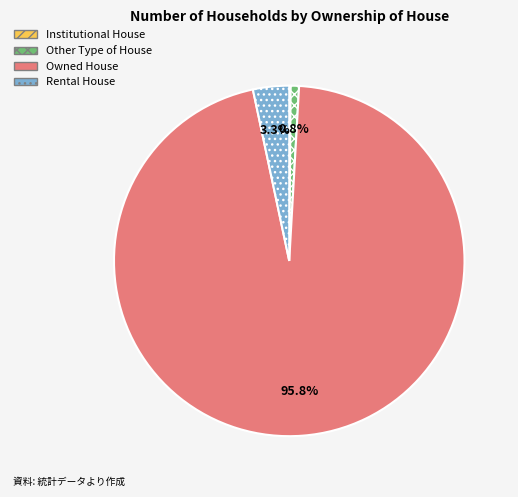

Is there any slice that represents more than half of the pie?

Yes